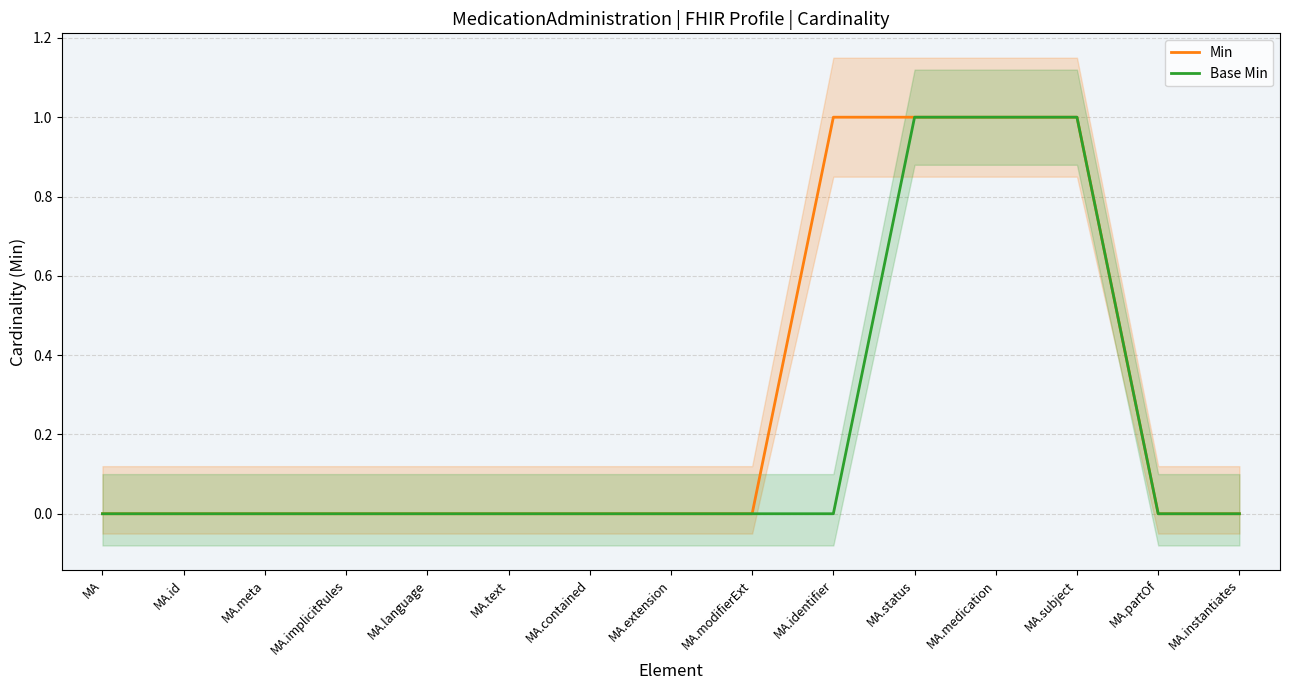

True or false: Base Min has more than 2 points higher than both neighbors.

False